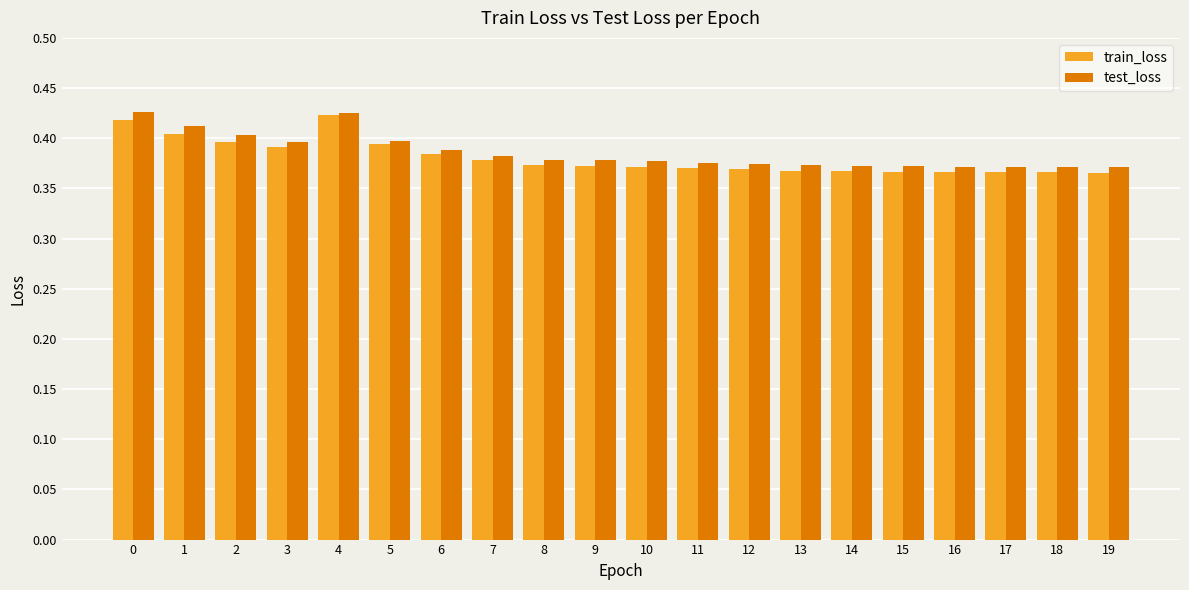

The value of test_loss at 11 is 0.4. True or false?

True